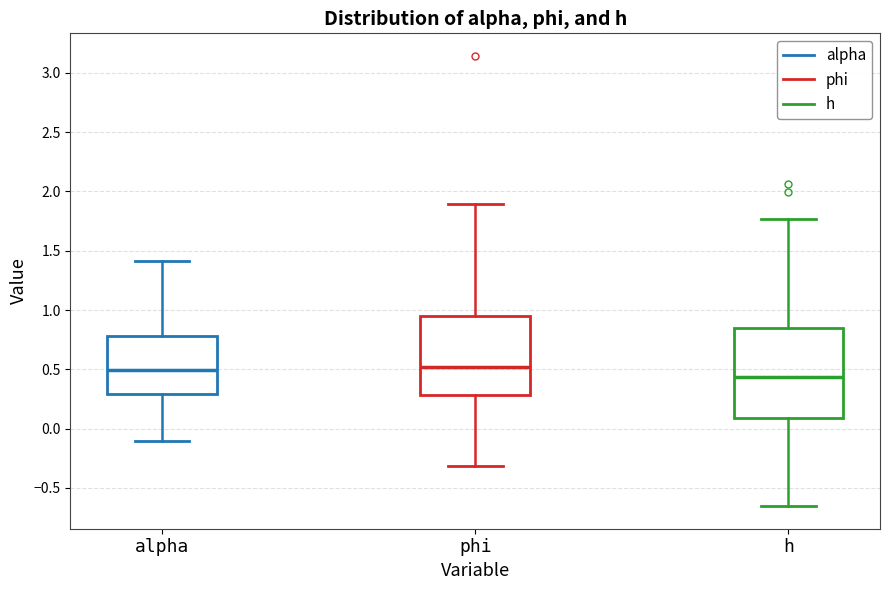

Which box is the tallest, from its lower edge to its upper edge?

h